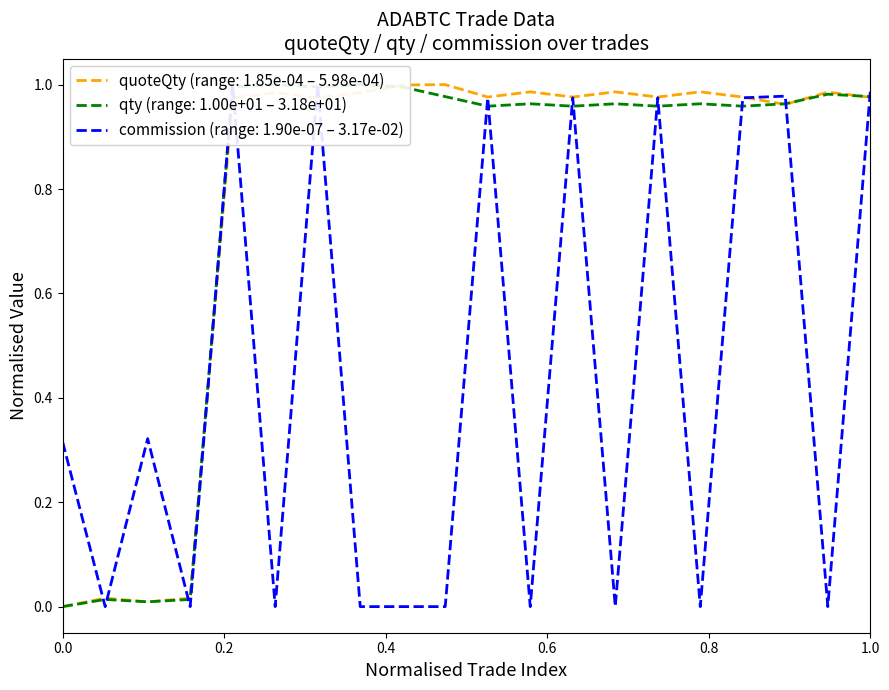

Which series ends up on top after the final intersection of commission and qty?

commission